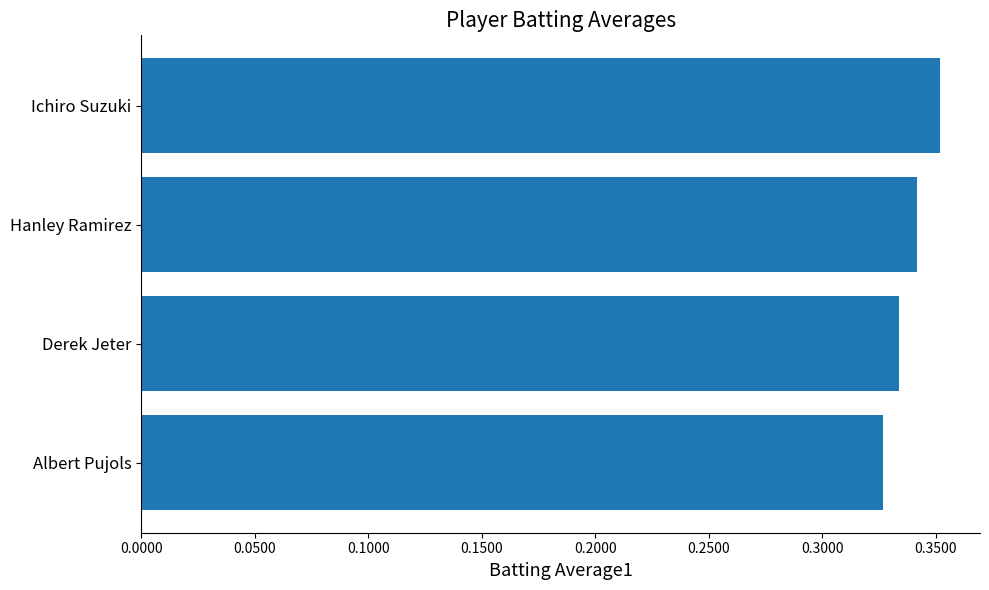

Which label corresponds to the largest value in the chart?

Ichiro Suzuki